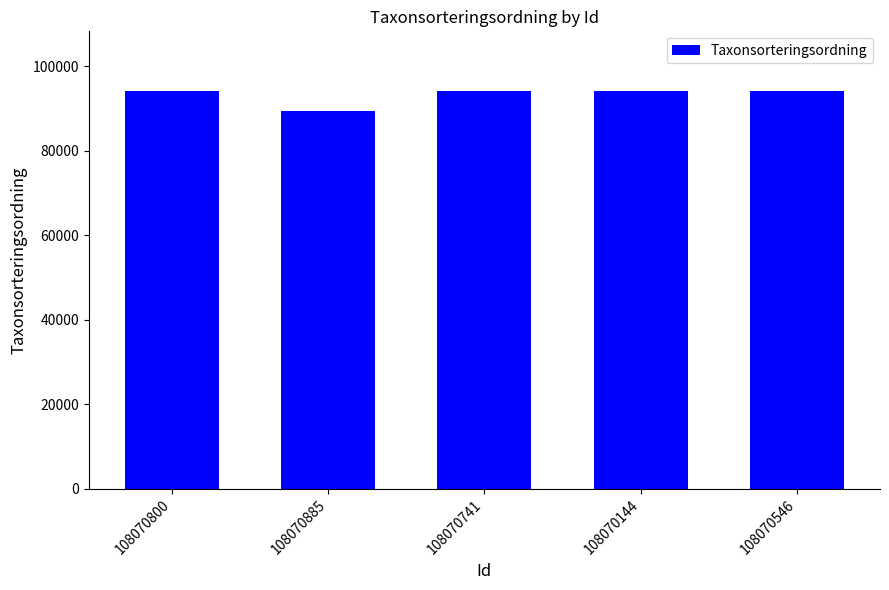

What is the change in value from 108070800 to 108070885?

-4729